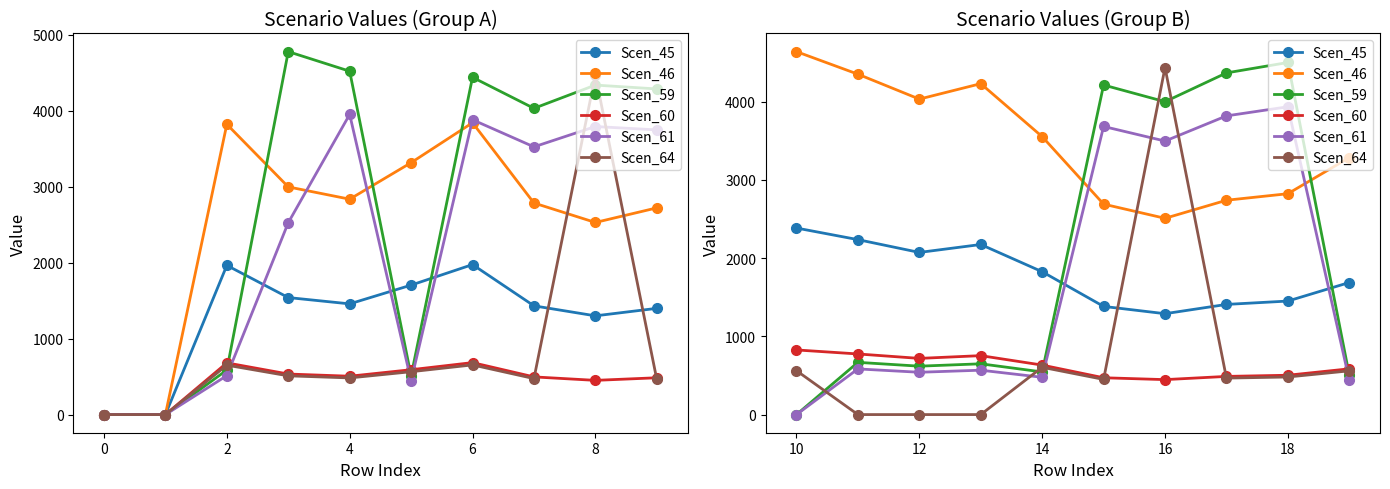

Which series has the largest total across all categories?

Scen_46